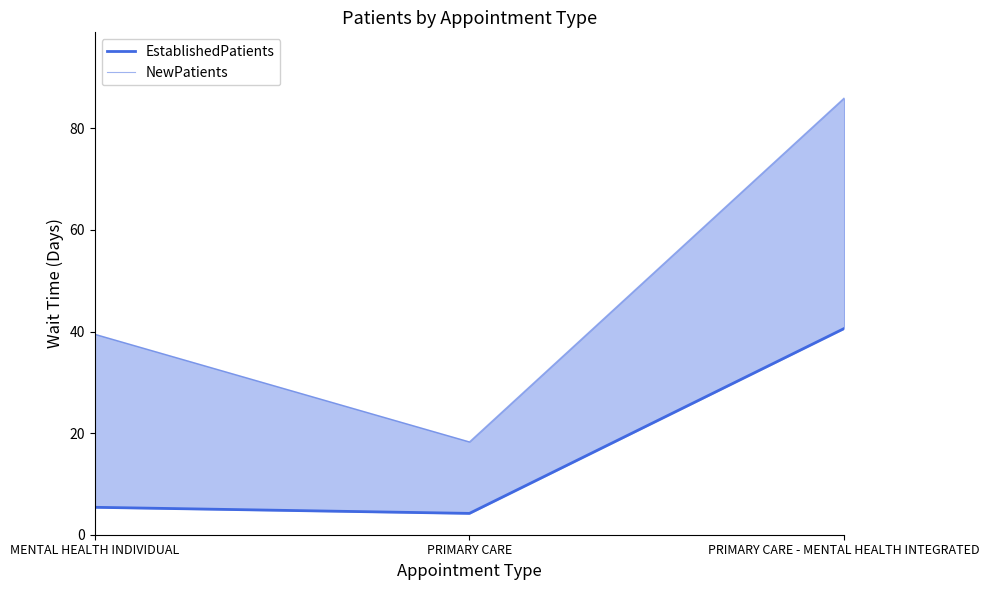

Reading left to right, what are all the values shown in this chart?

EstablishedPatients: MENTAL HEALTH INDIVIDUAL=5.4	PRIMARY CARE=4.2	PRIMARY CARE - MENTAL HEALTH INTEGRATED=40.6
NewPatients: MENTAL HEALTH INDIVIDUAL=39.5	PRIMARY CARE=18.3	PRIMARY CARE - MENTAL HEALTH INTEGRATED=86.0